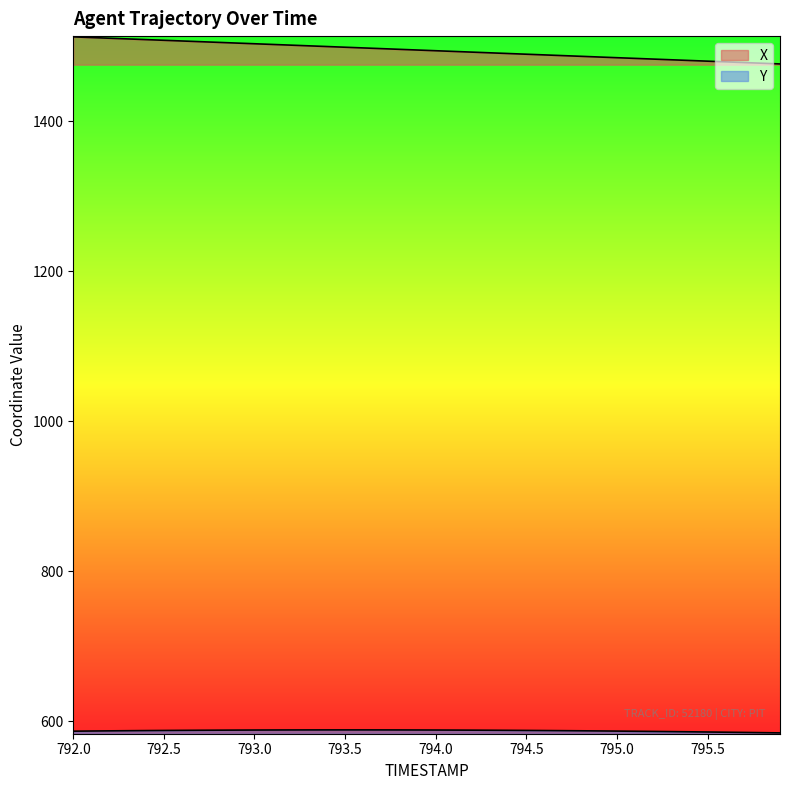

What is the maximum value shown in the chart?

1512.2